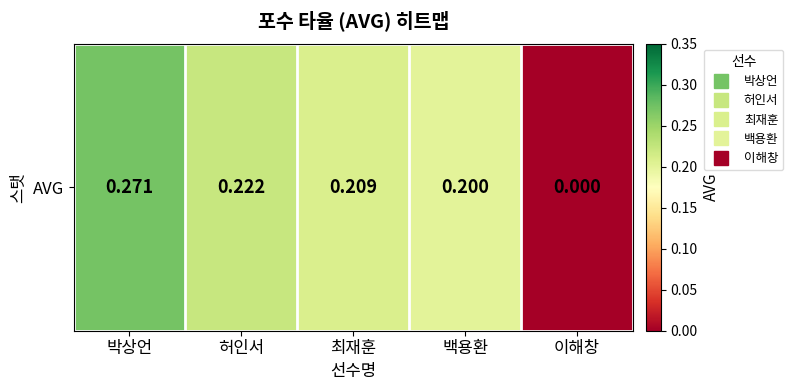

True or false: the data shows 0.2 at 허인서.

True